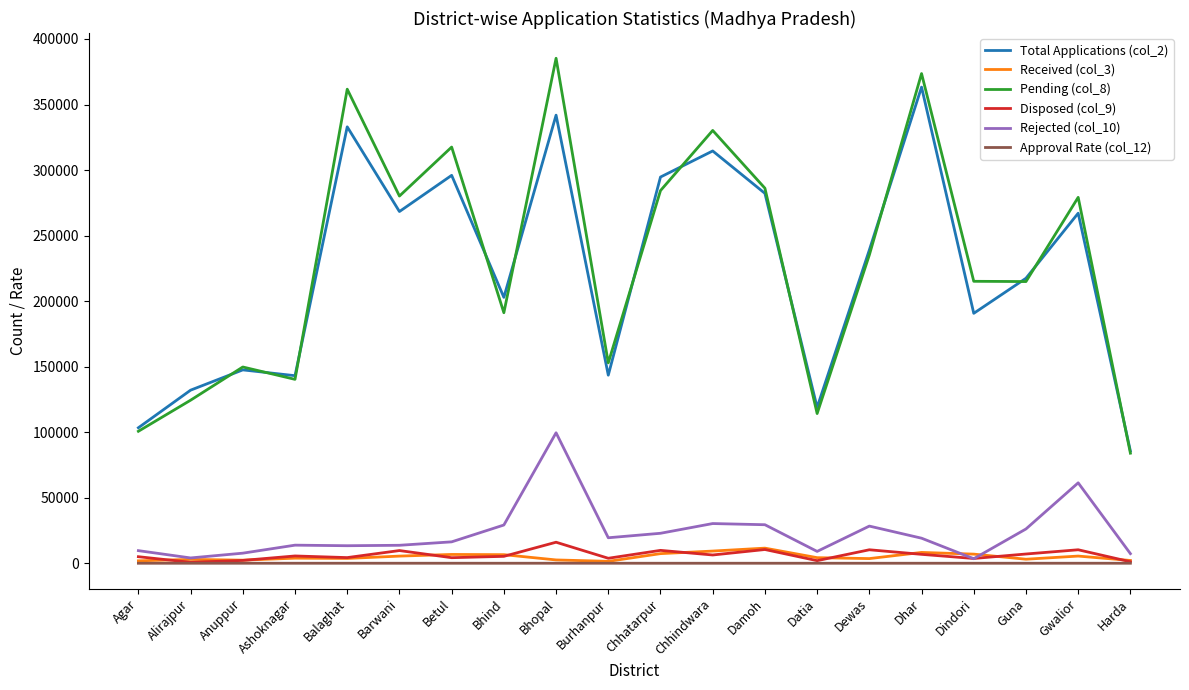

True or false: Received (col_3) has a value of 3954.0 at Ashoknagar.

True